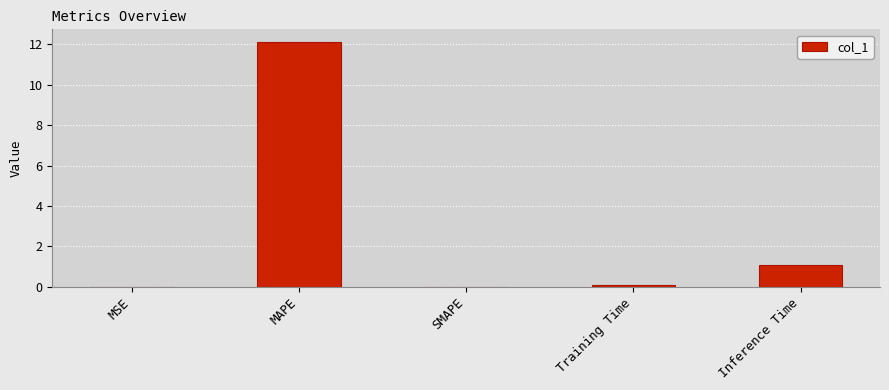

At which category does the chart reach its peak across all series?

MAPE